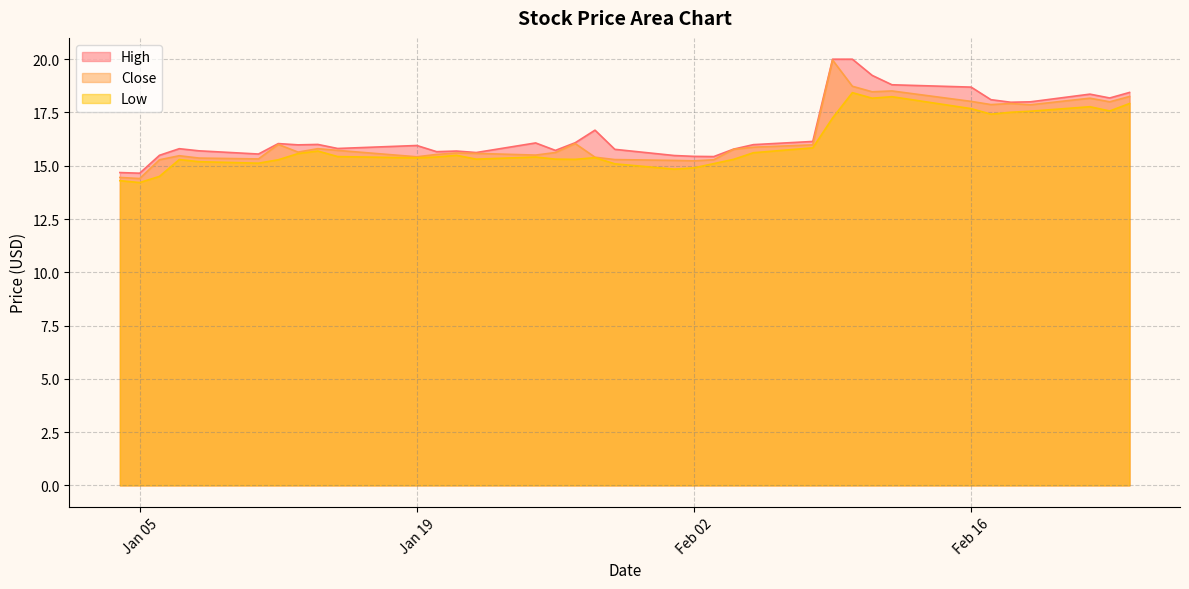

Where is Close nearest to the value 17?

2021-02-19